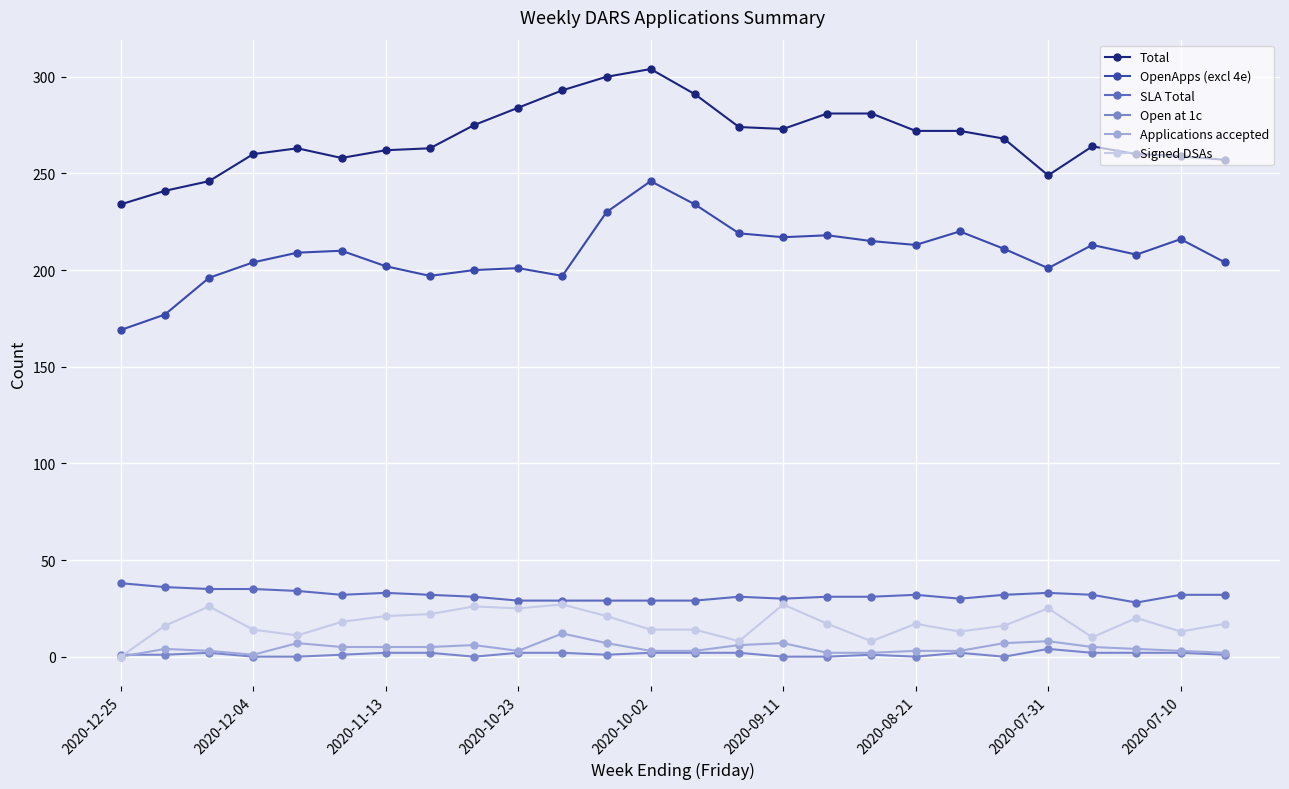

True or false: OpenApps (excl 4e) and SLA Total intersect in this chart.

False